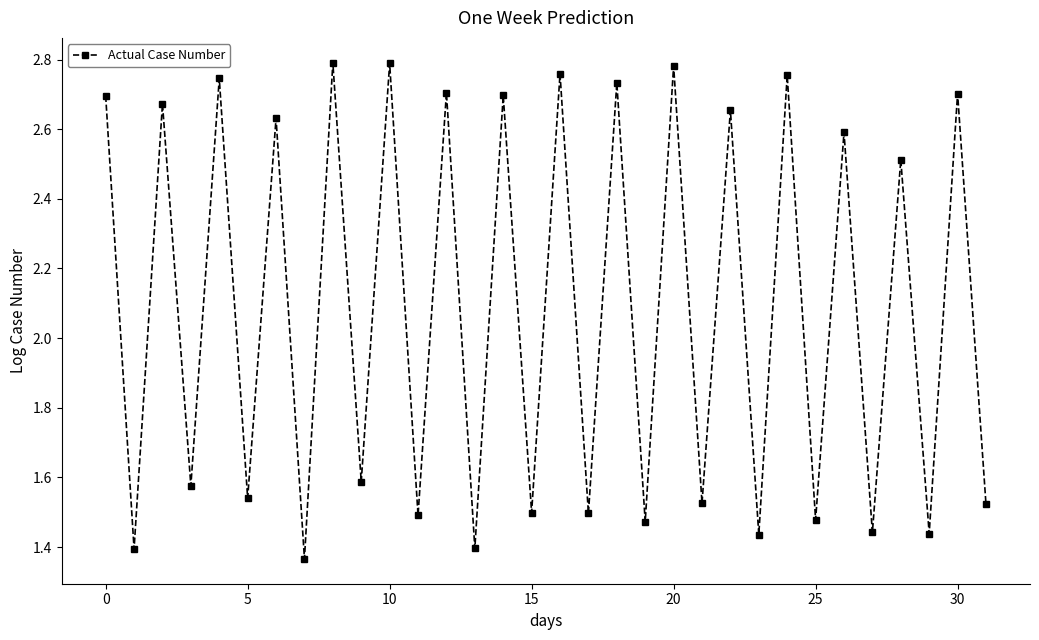

Count the values in the range 1 to 2.

16